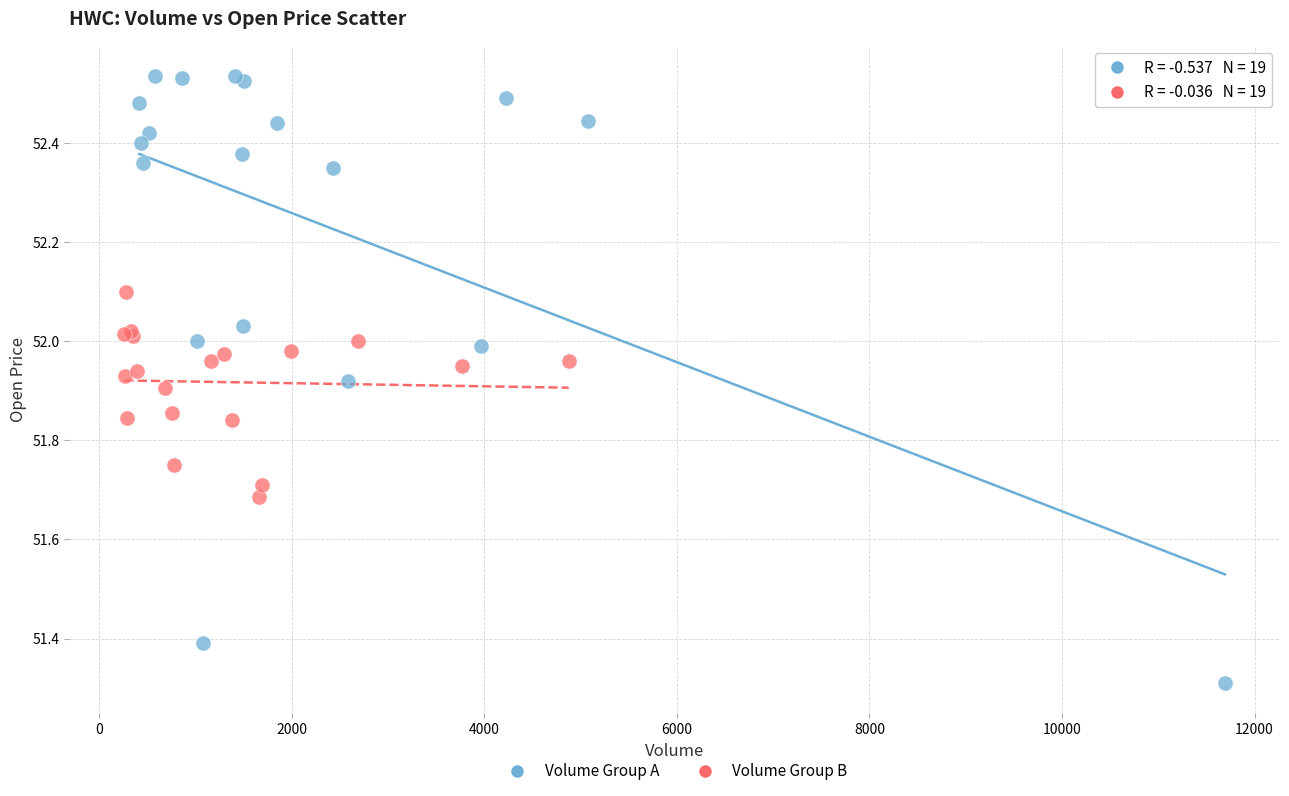

Which series contains the highest Y value?

Volume Group A